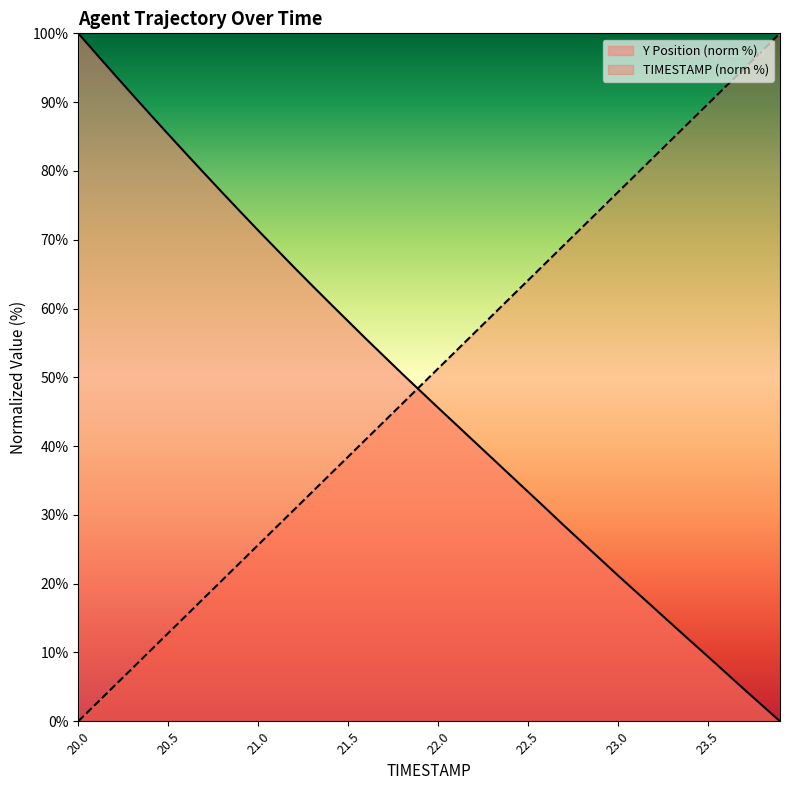

What is the difference between the highest and lowest values at 21.5?

19.7